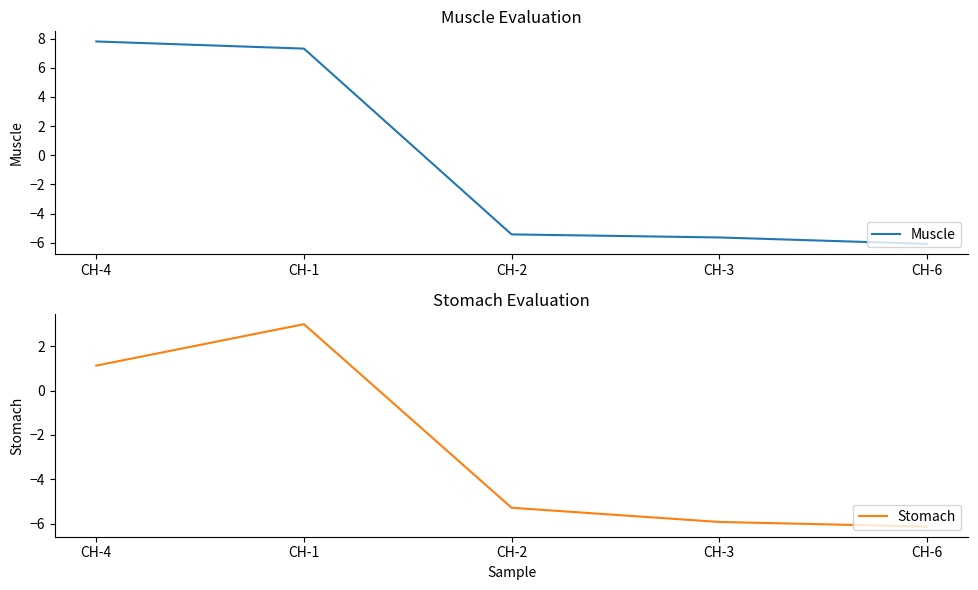

What is the total value across all series at CH-6?

-12.2